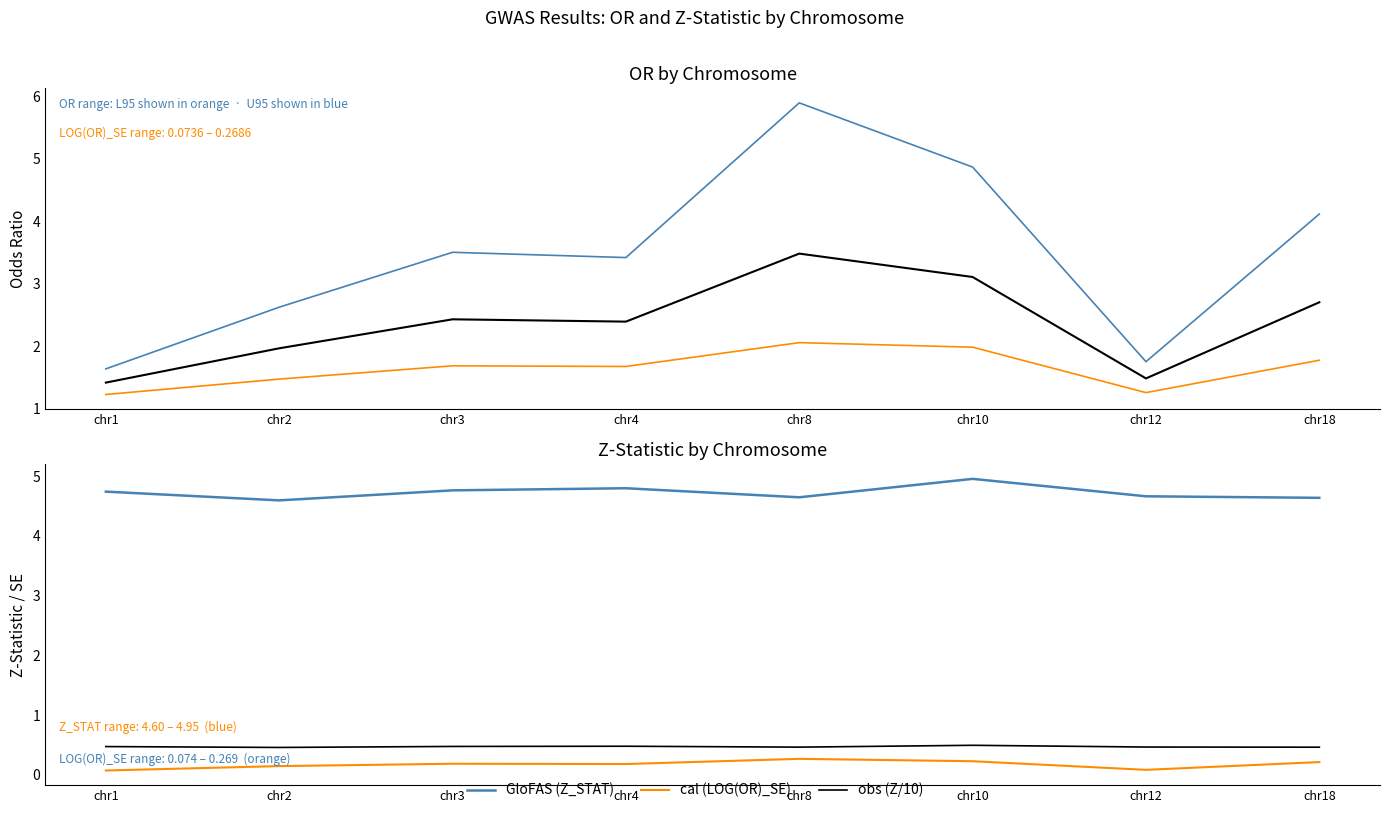

What is the value of the GloFAS (U95) point at the 4th from the left?

3.4